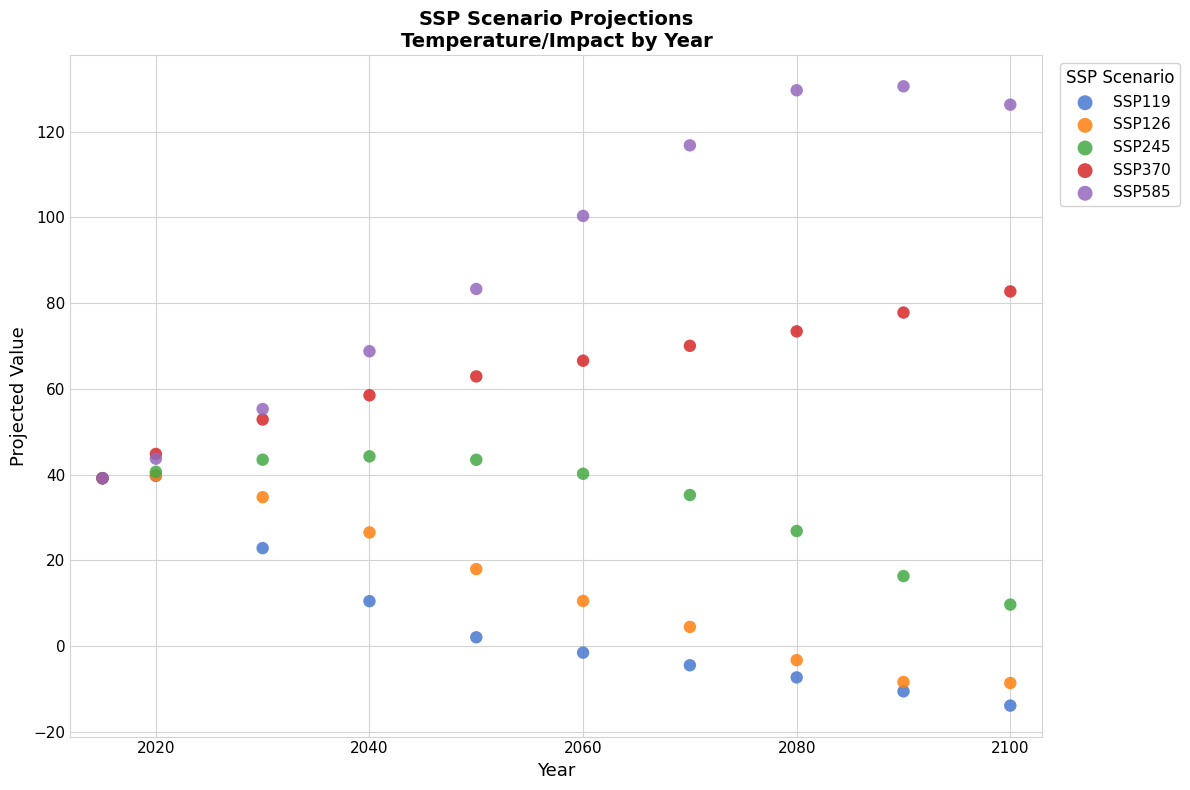

Which series has the largest Y range (max minus min)?

SSP585